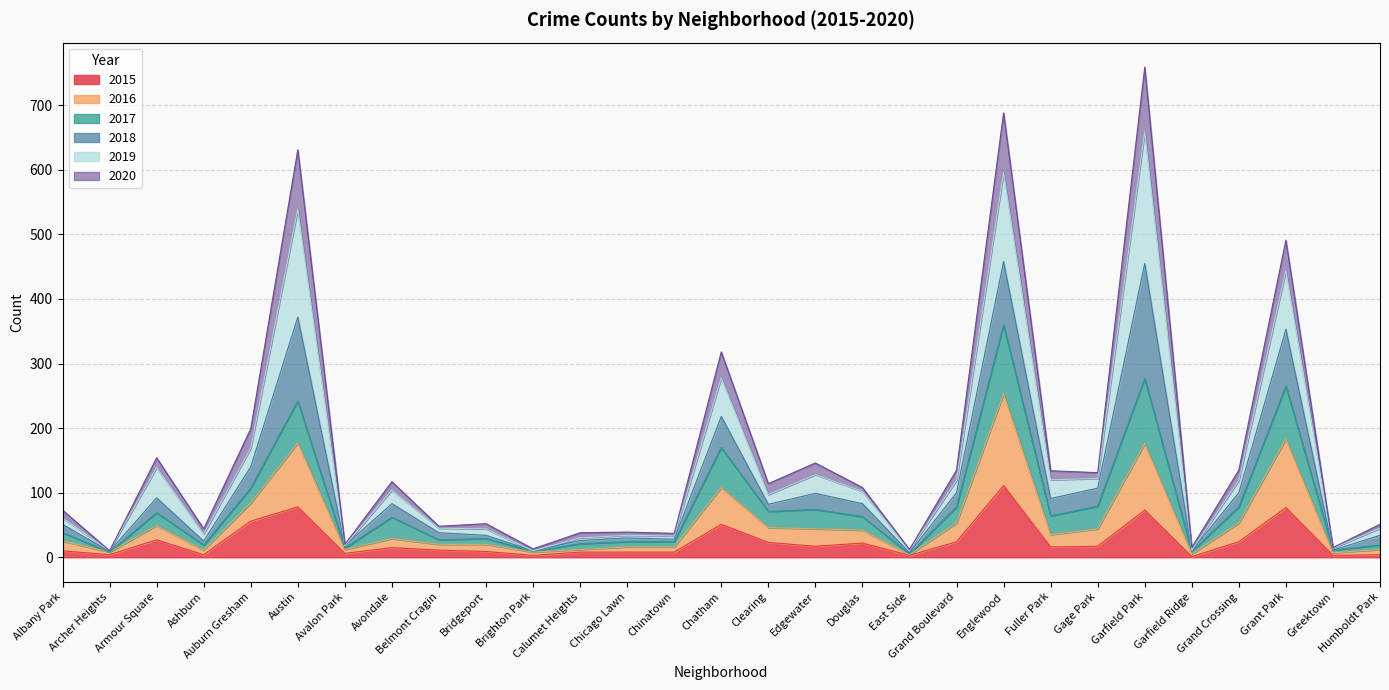

What is the total value across all series at Chatham?

318